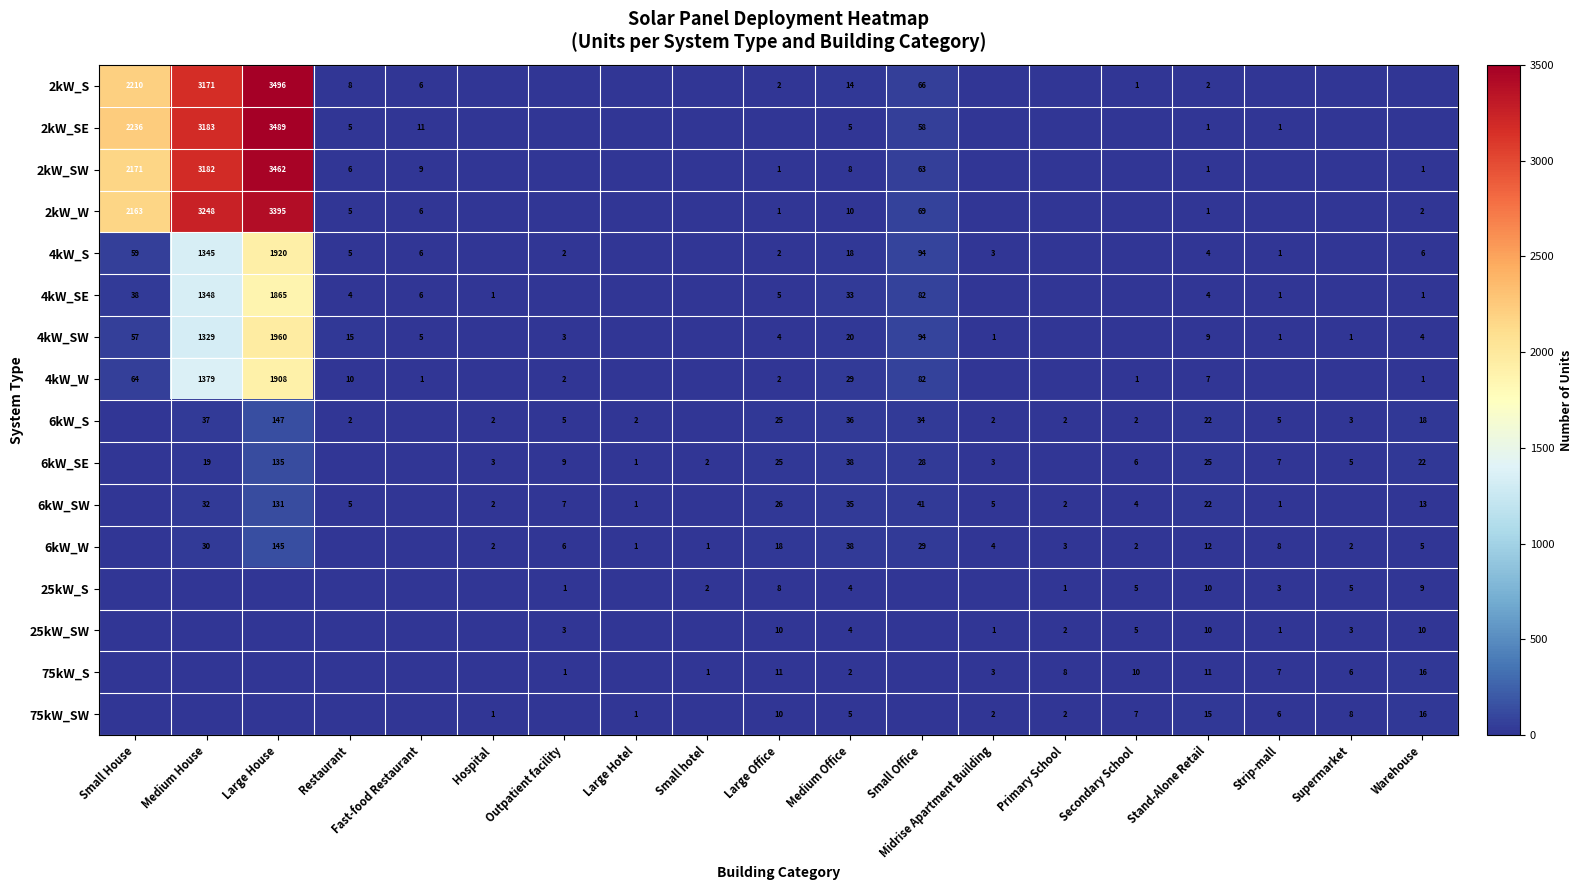

Is the value of 4kW_W at Secondary School greater than the value of 6kW_W at Large Office?

No